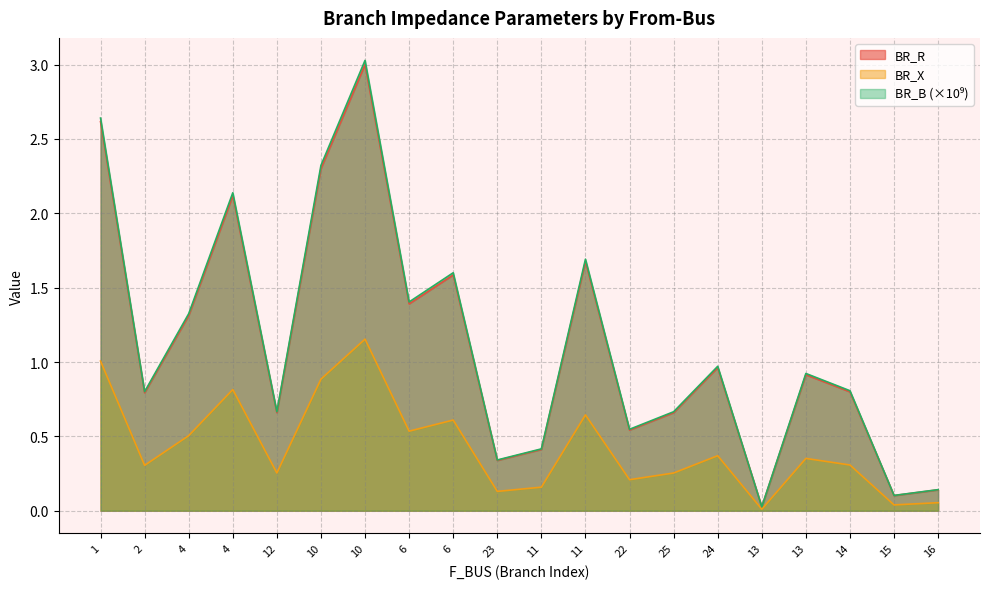

Which has a higher value, 4 or 12?

4